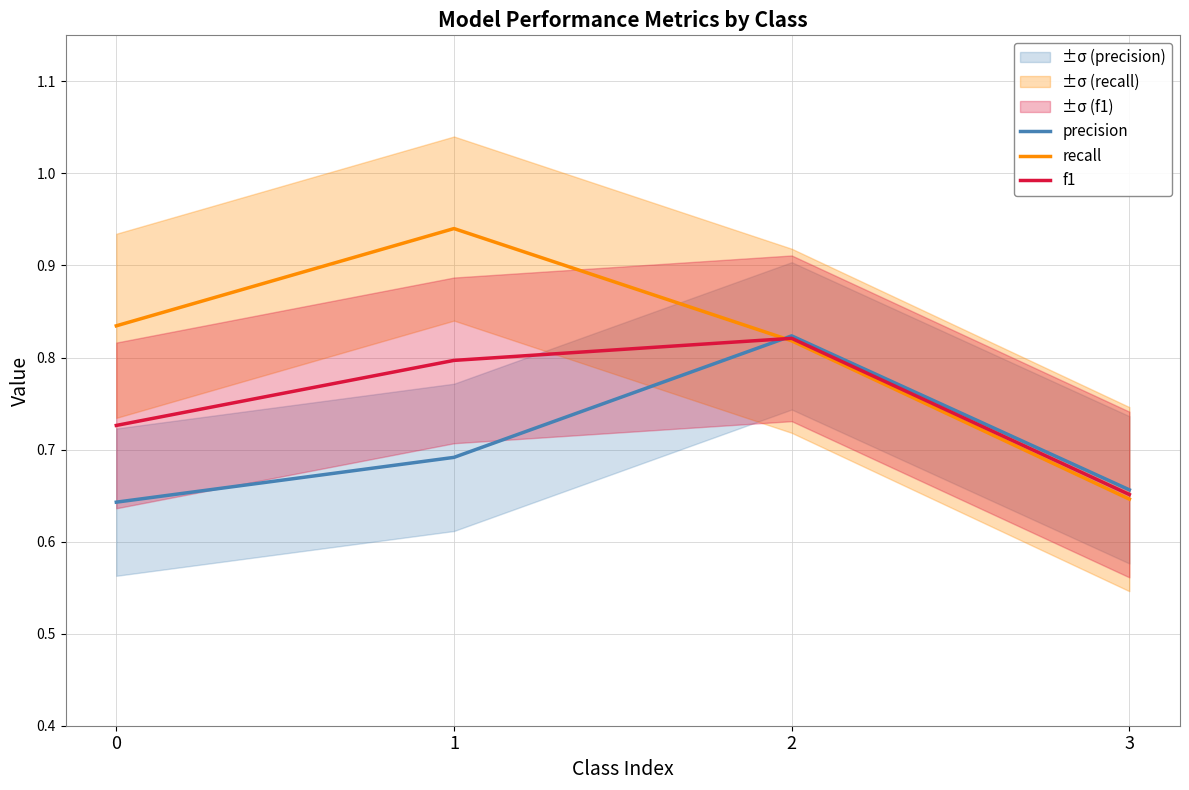

What is the average value of the precision series?

0.7